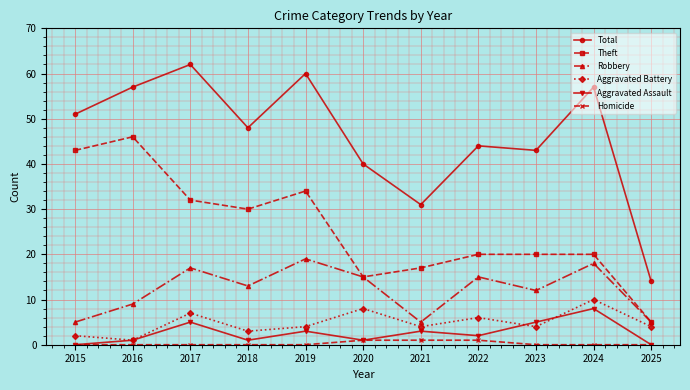

True or false: Total and Homicide cross at least once.

False